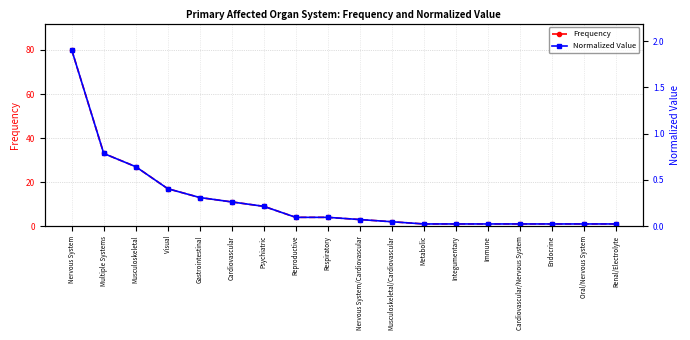

What is the label of the 17th point from the left?

Oral/Nervous System